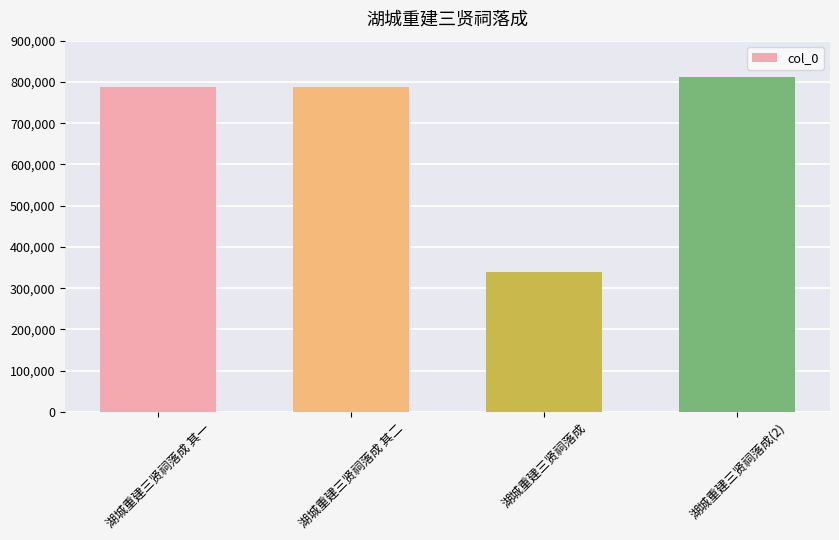

What is the sum of all values?

2726054